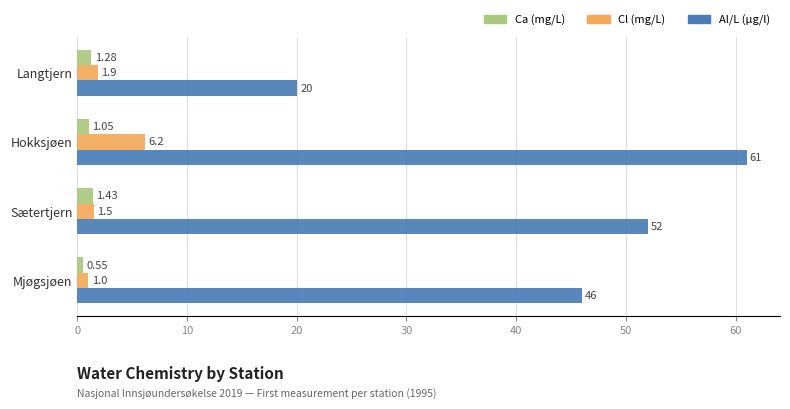

At which category does the chart reach its minimum across all series?

Mjøgsjøen